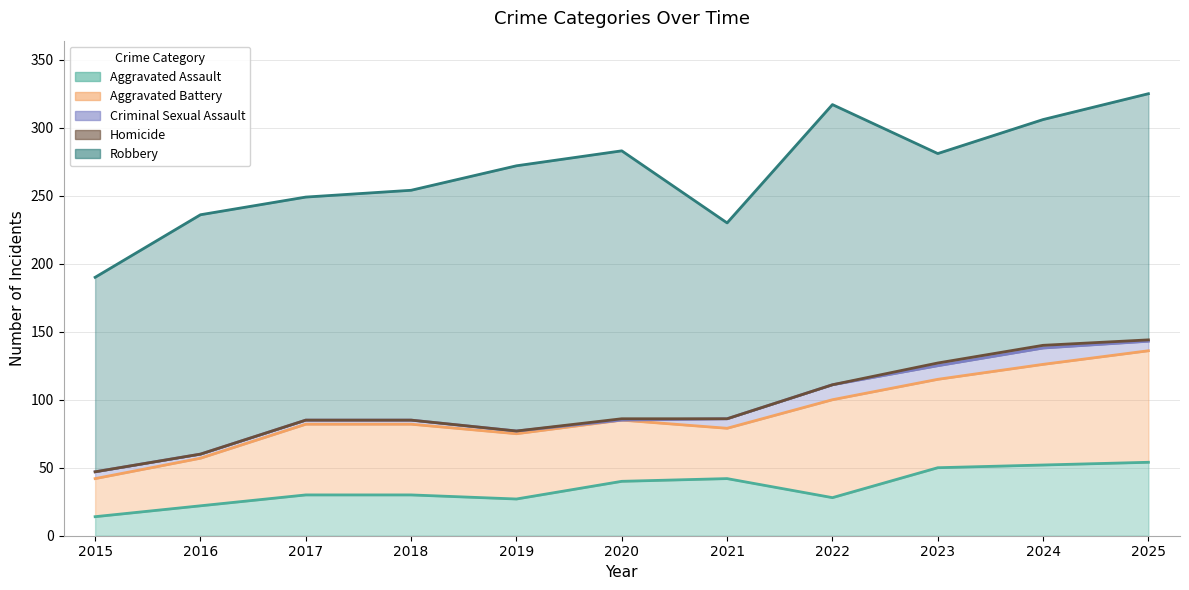

What is the lowest value of the Criminal Sexual Assault (line) series?

47